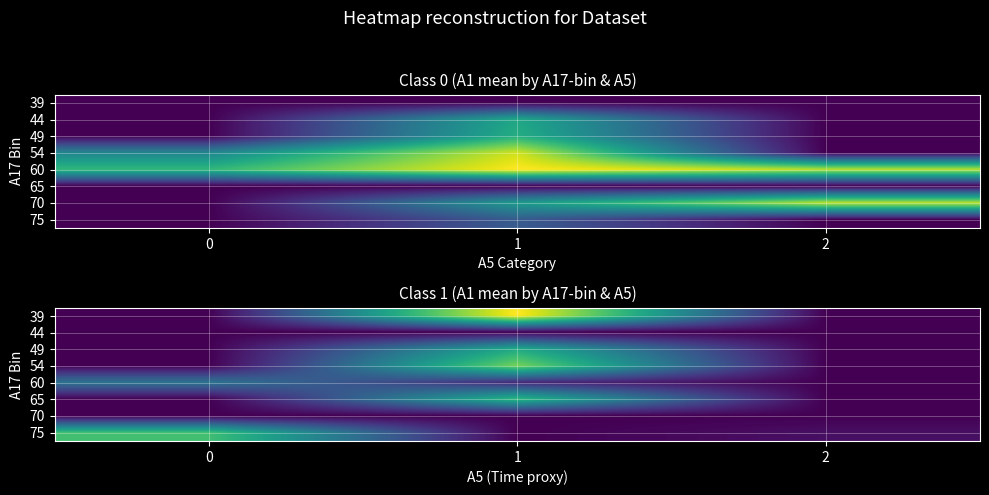

At which category is the sum across all series the highest?

1